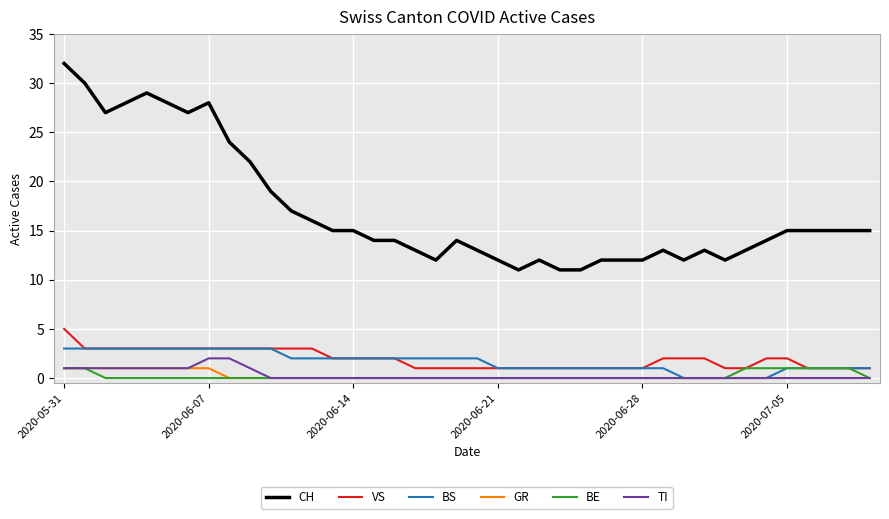

Count the TI values in the range 0 to 1.

38